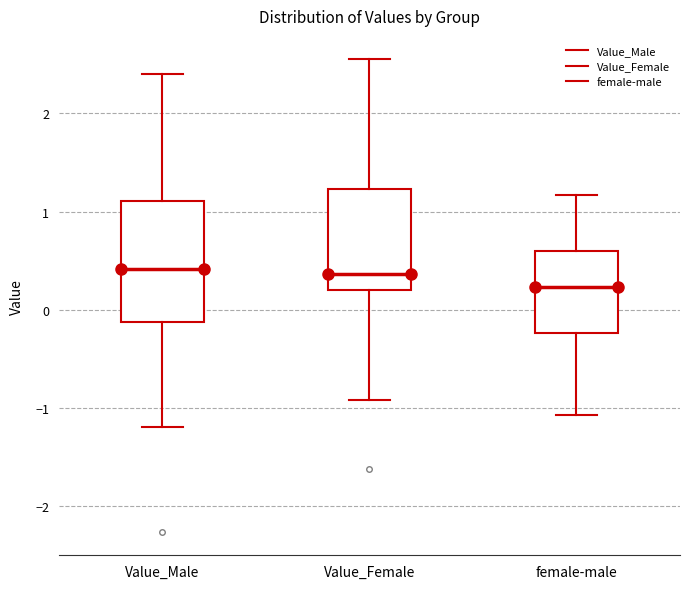

Which box is the tallest, from its lower edge to its upper edge?

Value_Male